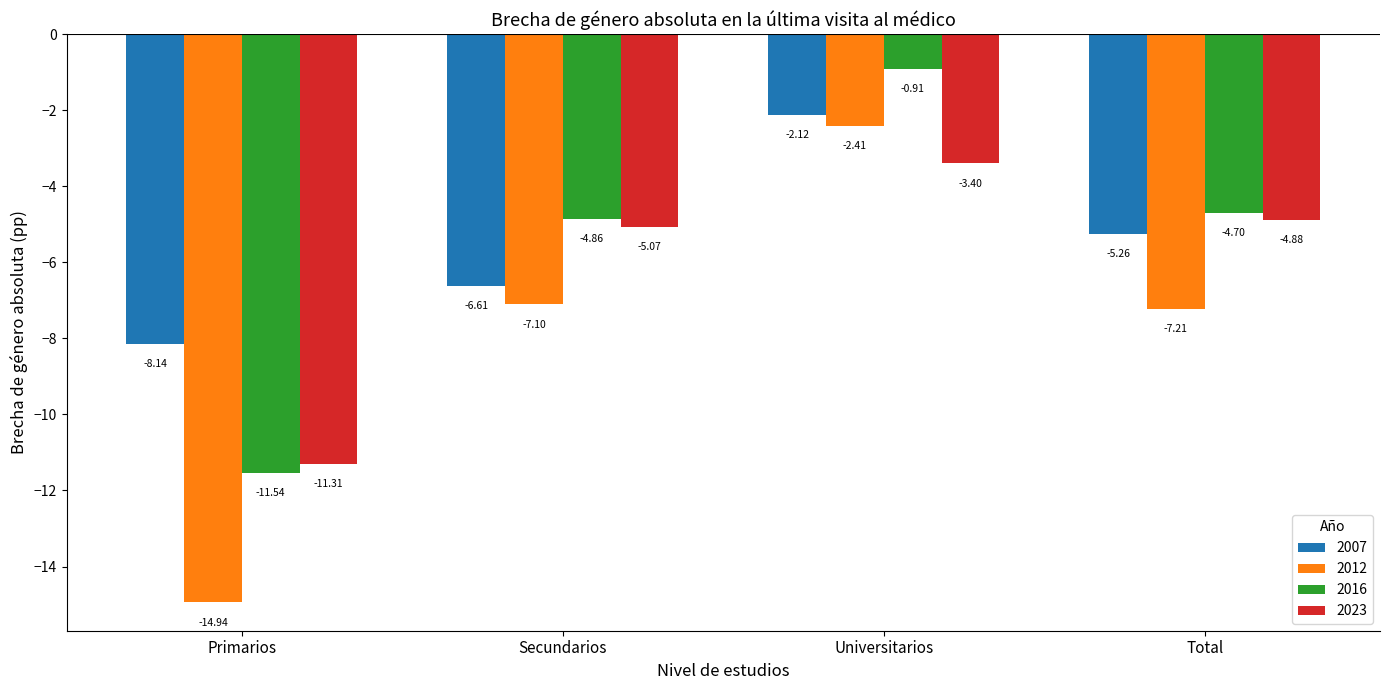

At which category is the sum across all series the highest?

Universitarios